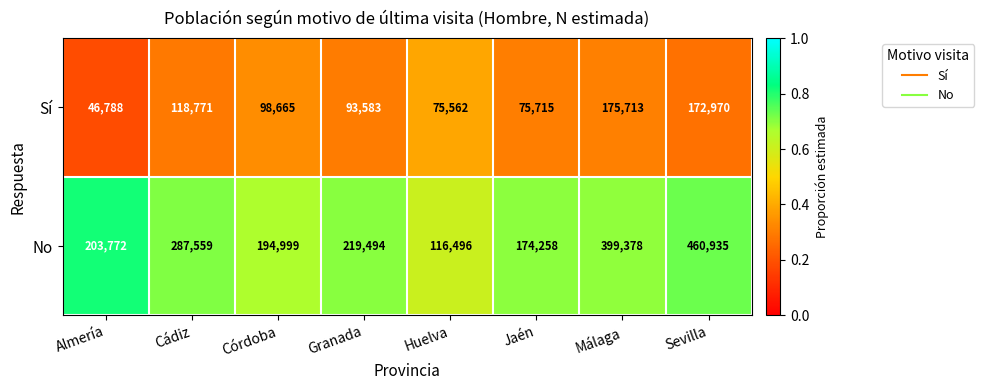

List the series in order of their overall mean, highest first.

No, Sí